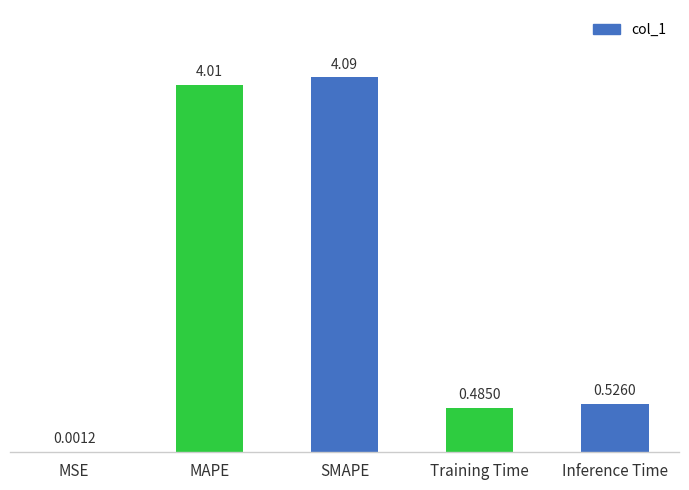

Read the value at MAPE.

4.0